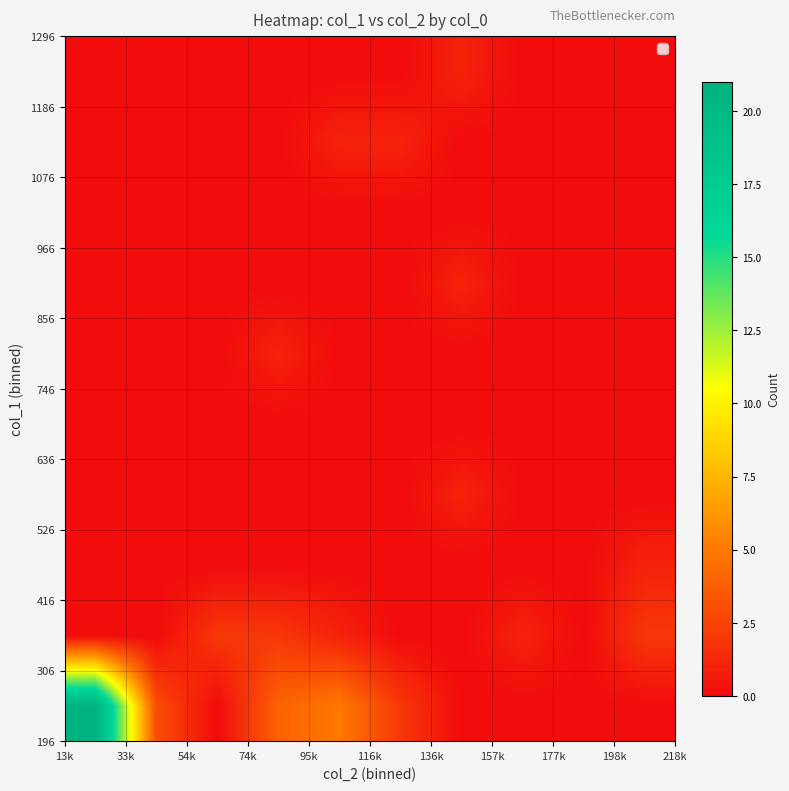

Count the number of data series in this chart.

10